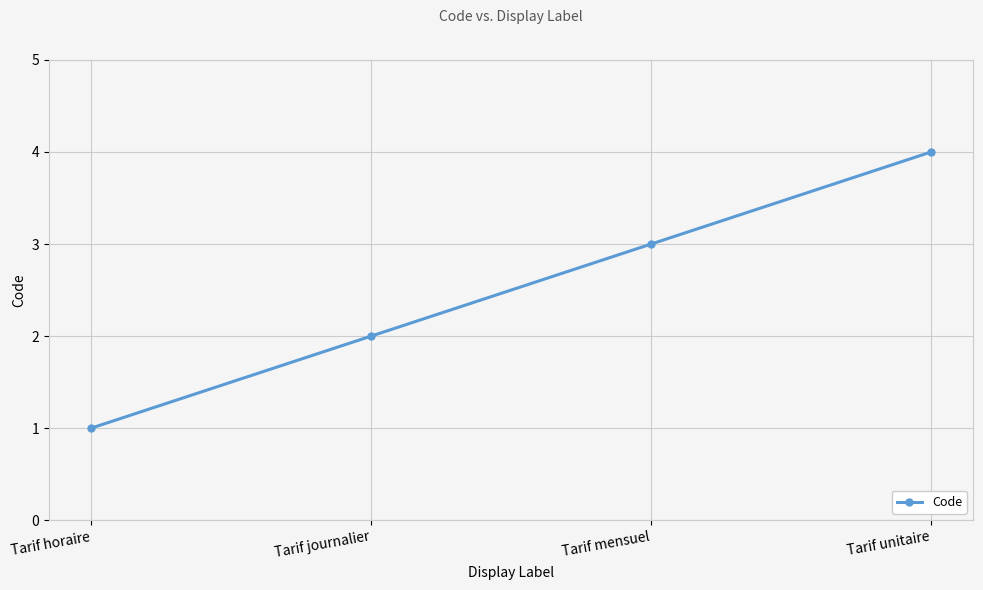

What is the difference between the maximum and second lowest values?

2